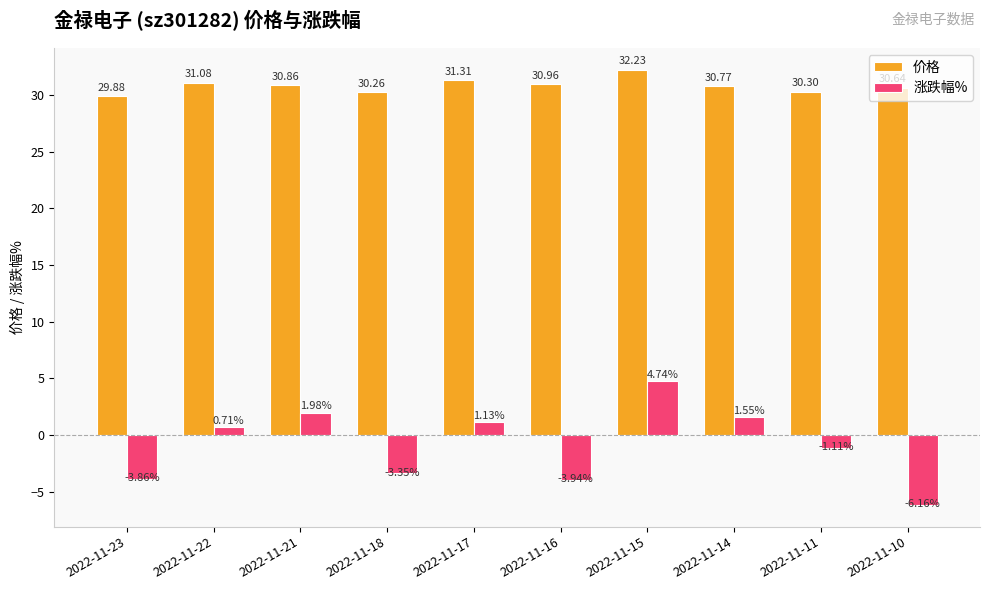

How many groups of bars are there?

10